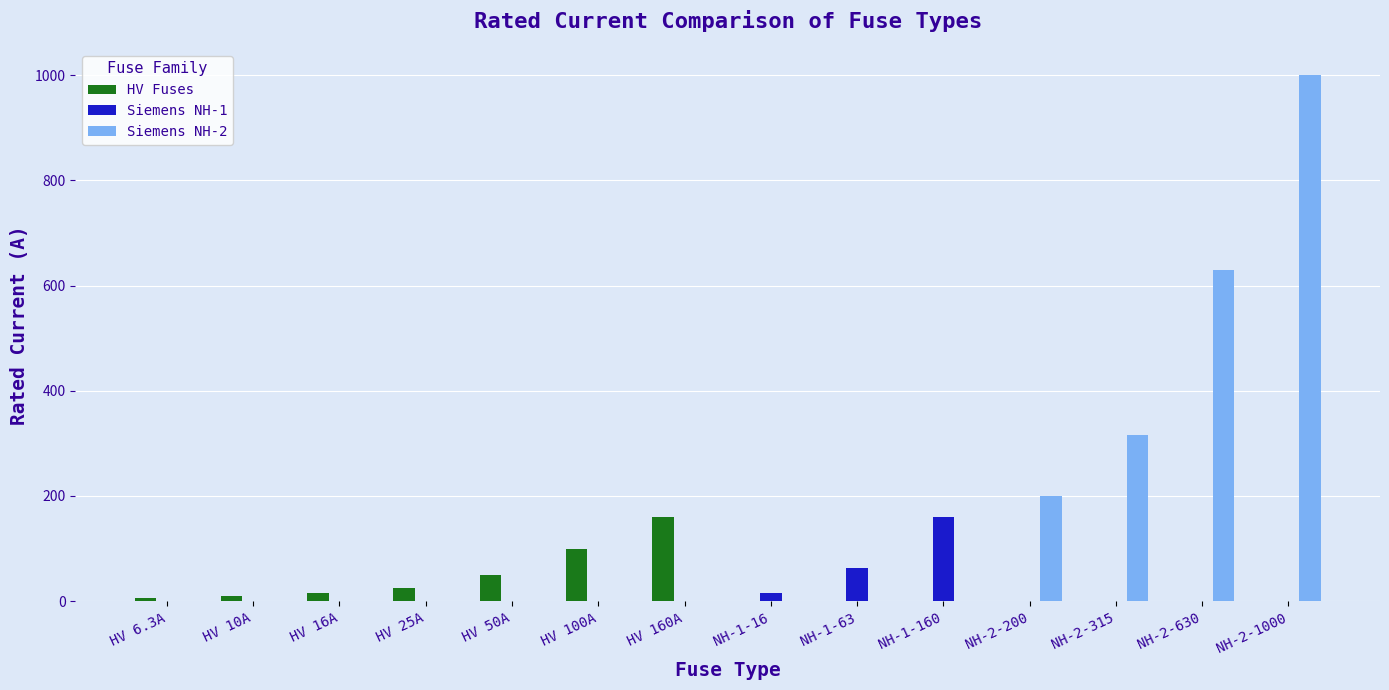

At which category is the sum across all series the highest?

NH-2-1000